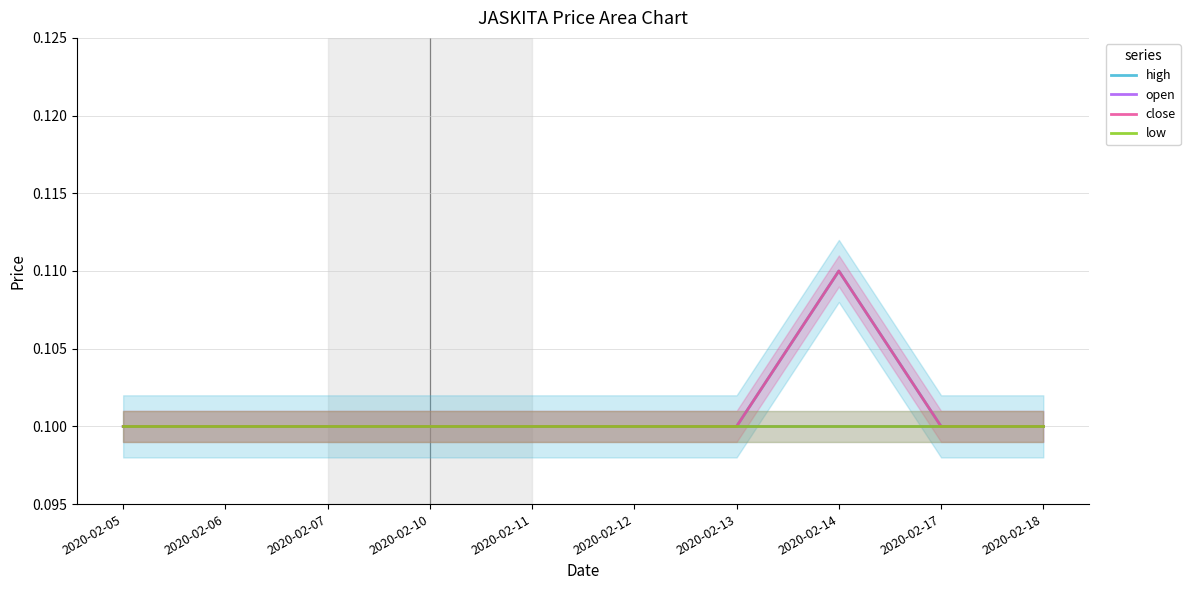

True or false: open has a value of 0.1 at 2020-02-07.

False